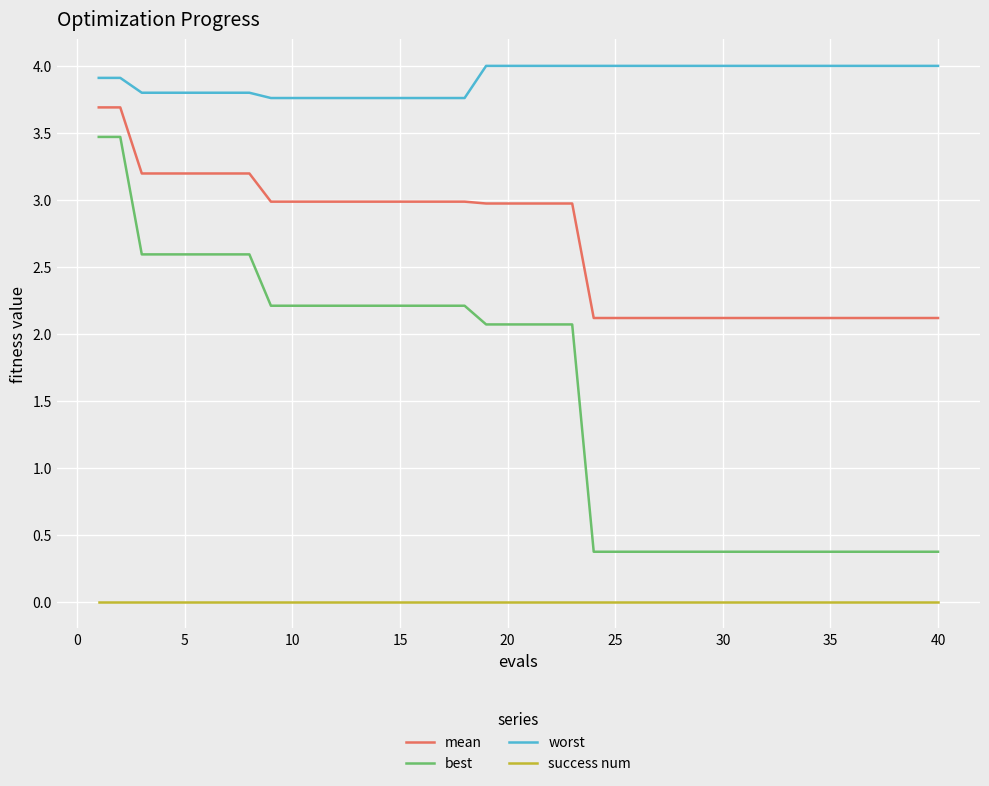

Rank the series by their average value, from highest to lowest.

worst, mean, best, success num